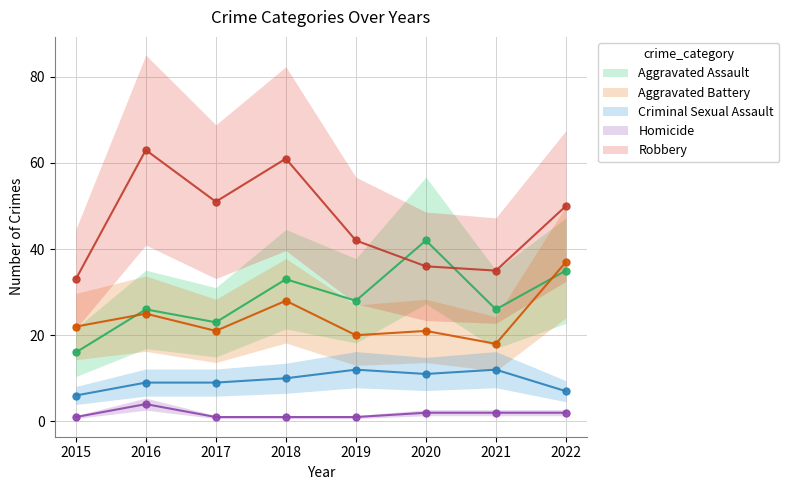

How many interior local peaks does the Aggravated Assault series have?

3